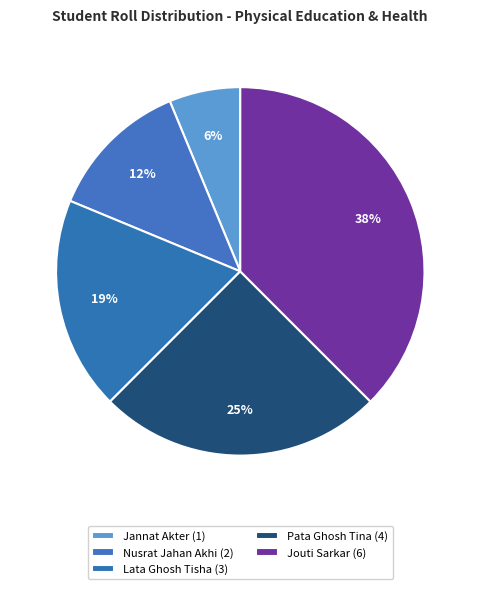

What is the change in value from Jannat Akter to Lata Ghosh Tisha?

+2